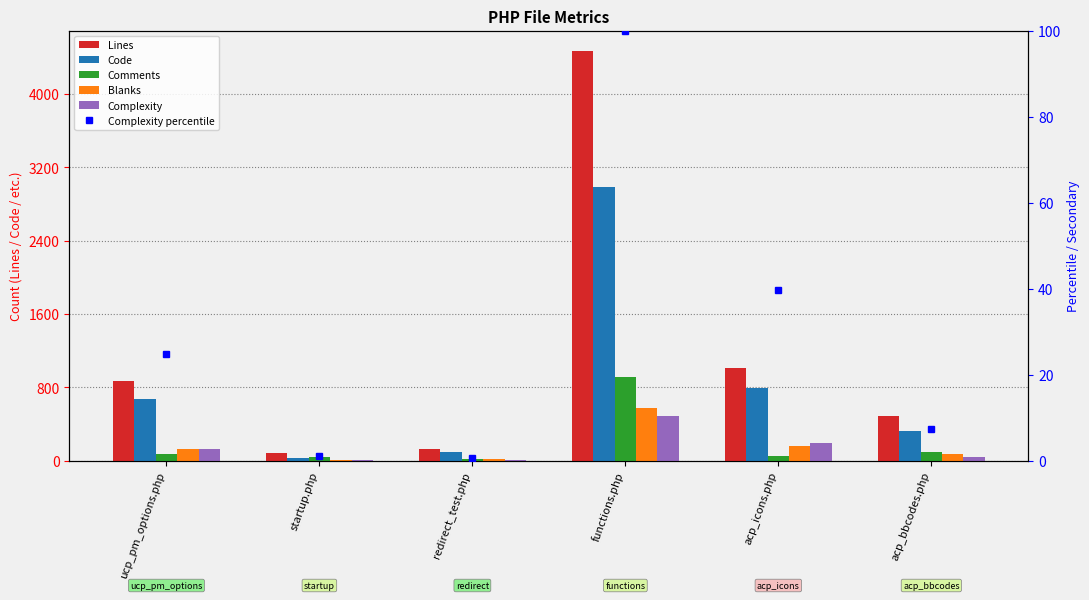

Reading left to right, what are all the values shown in this chart?

Lines: 874.0	86.0	127.0	4471.0	1013.0	487.0
Code: 676.0	32.0	91.0	2987.0	795.0	321.0
Comments: 67.0	44.0	19.0	915.0	55.0	93.0
Blanks: 131.0	10.0	17.0	569.0	163.0	73.0
Complexity: 122.0	5.0	3.0	492.0	195.0	36.0
Complexity percentile: 24.8	1.0	0.6	100.0	39.6	7.3